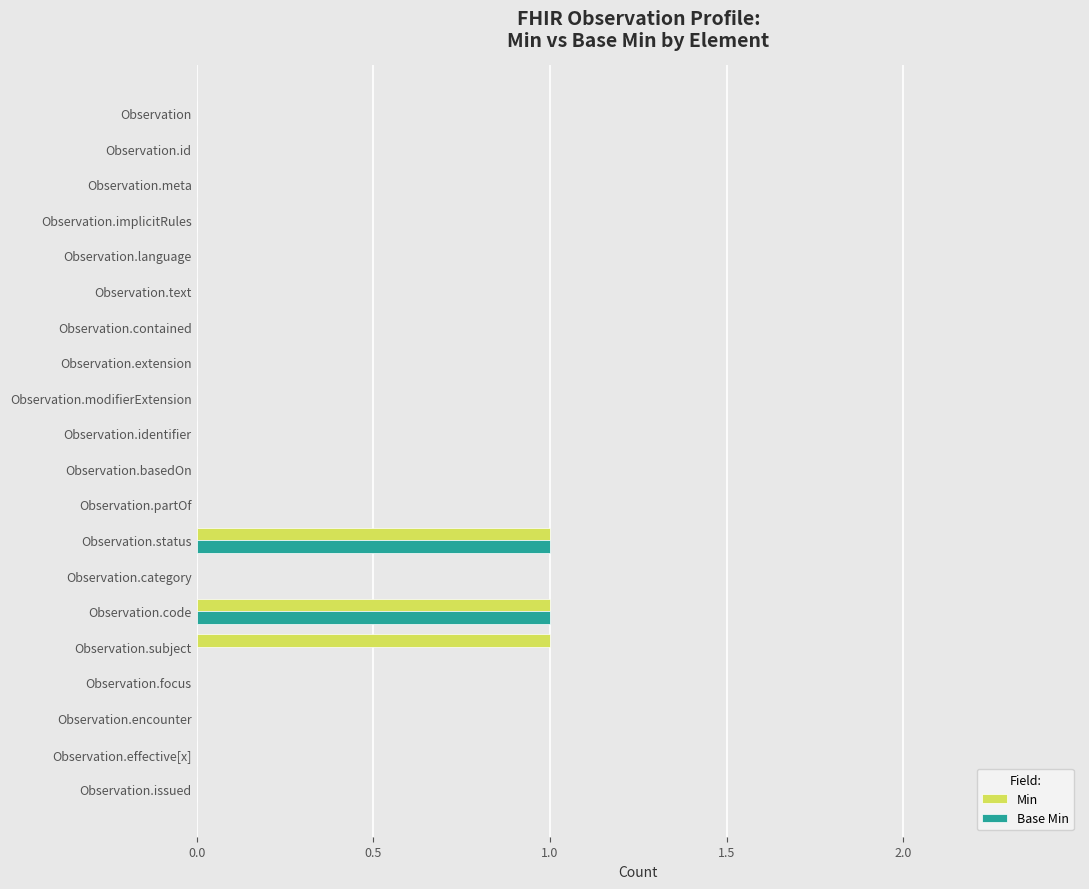

True or false: Base Min has a value of 0 at Observation.partOf.

True